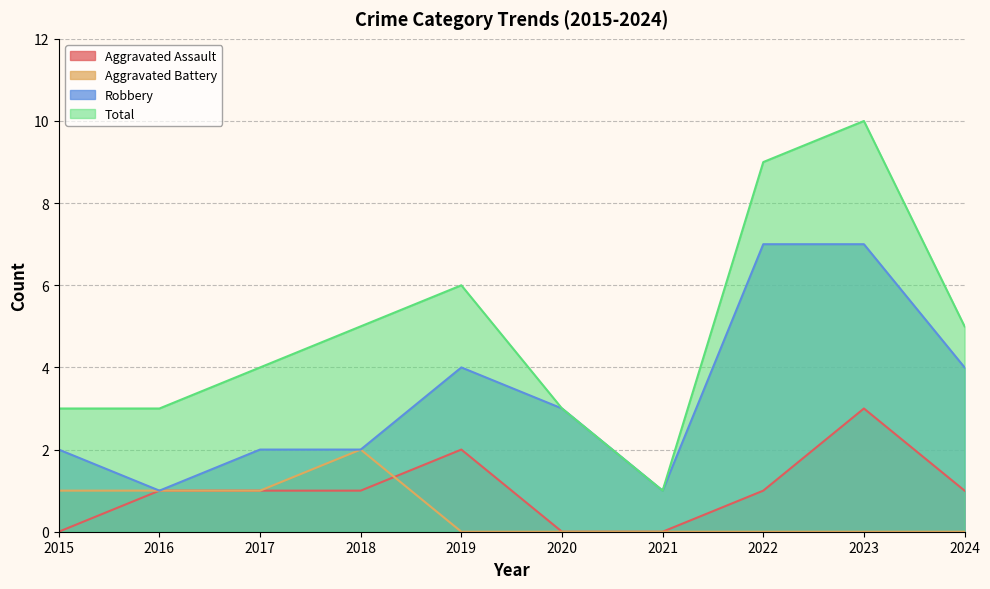

At how many categories does at least one series exceed 4?

5